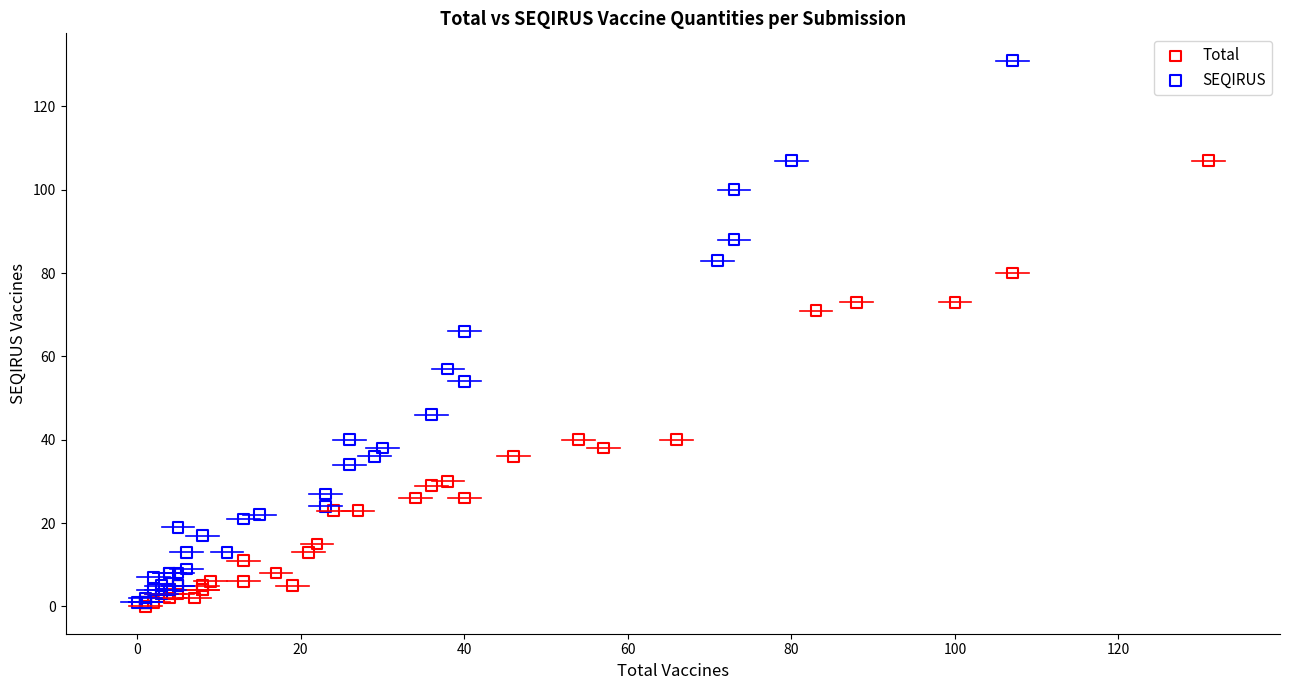

Which series has the largest Y range (max minus min)?

SEQIRUS